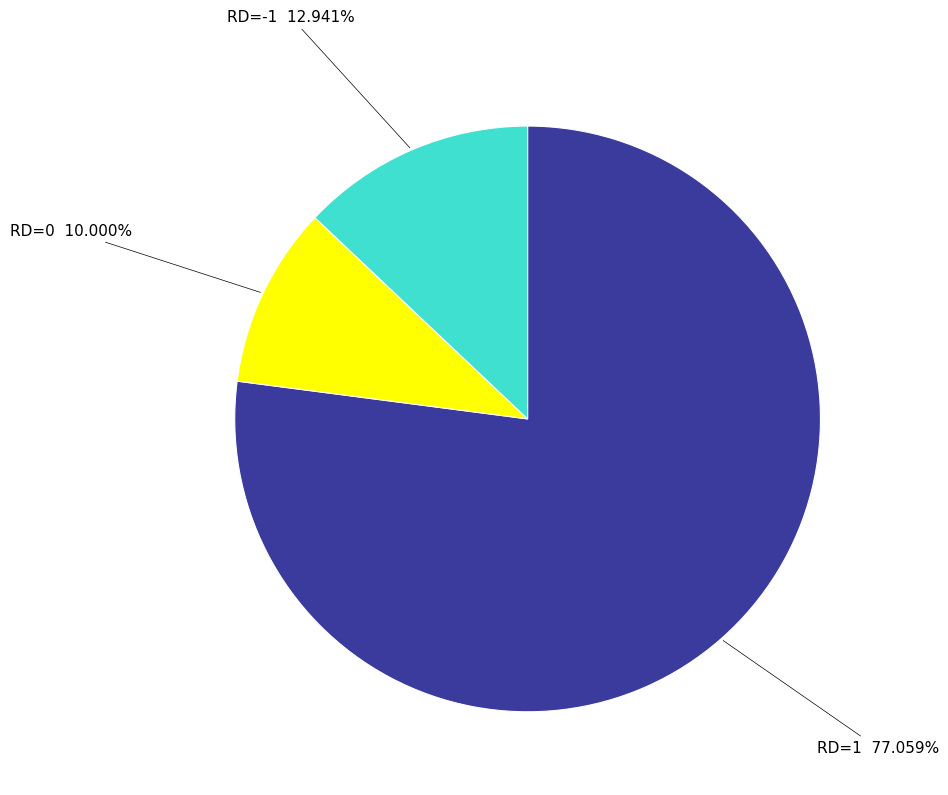

To the nearest percent, what is the average slice percentage?

33%